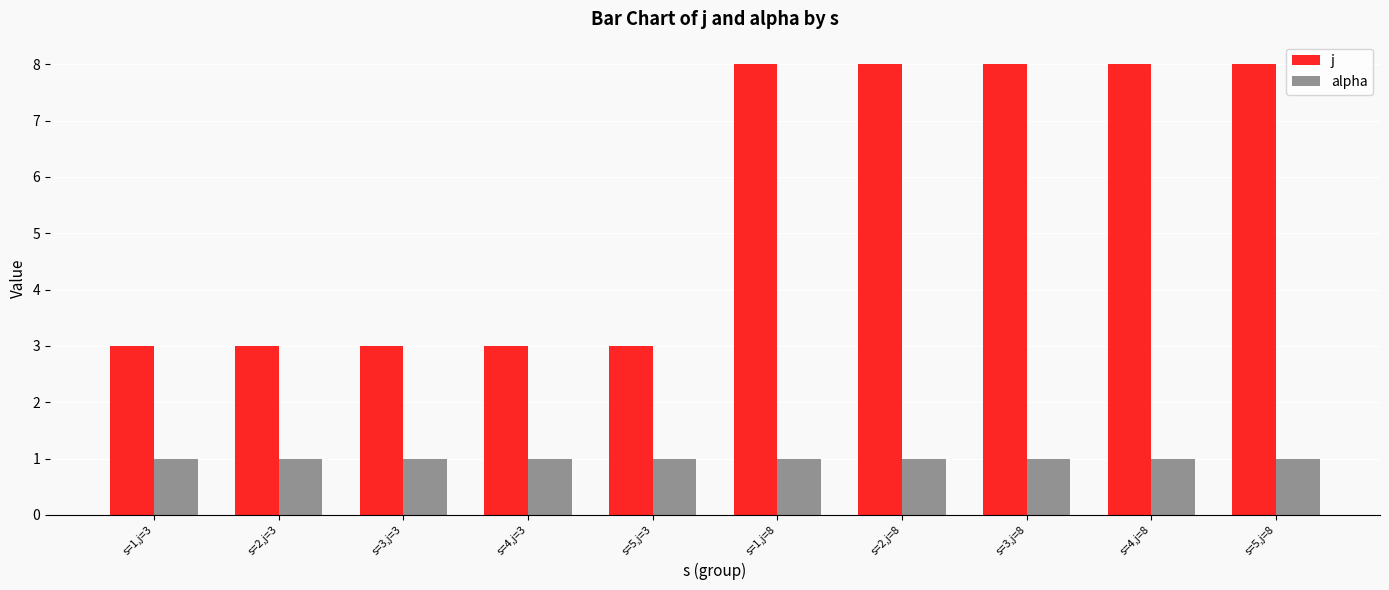

What position from the right is s=3,j=8?

3